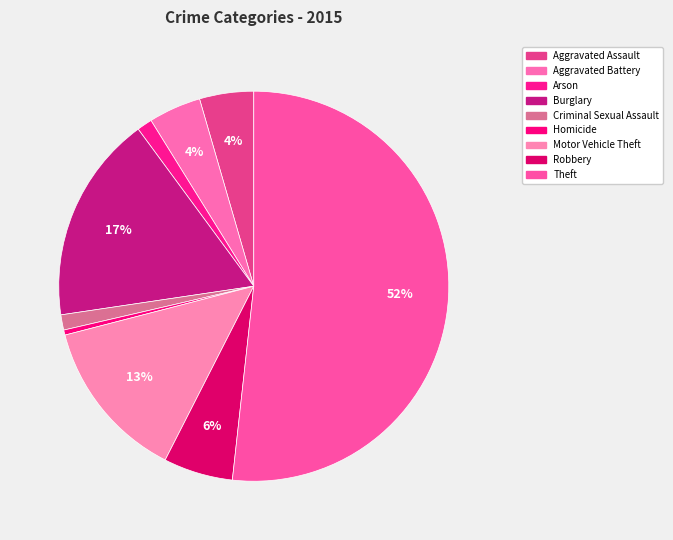

Approximately how many times larger is the value at Theft compared to Burglary?

3.0